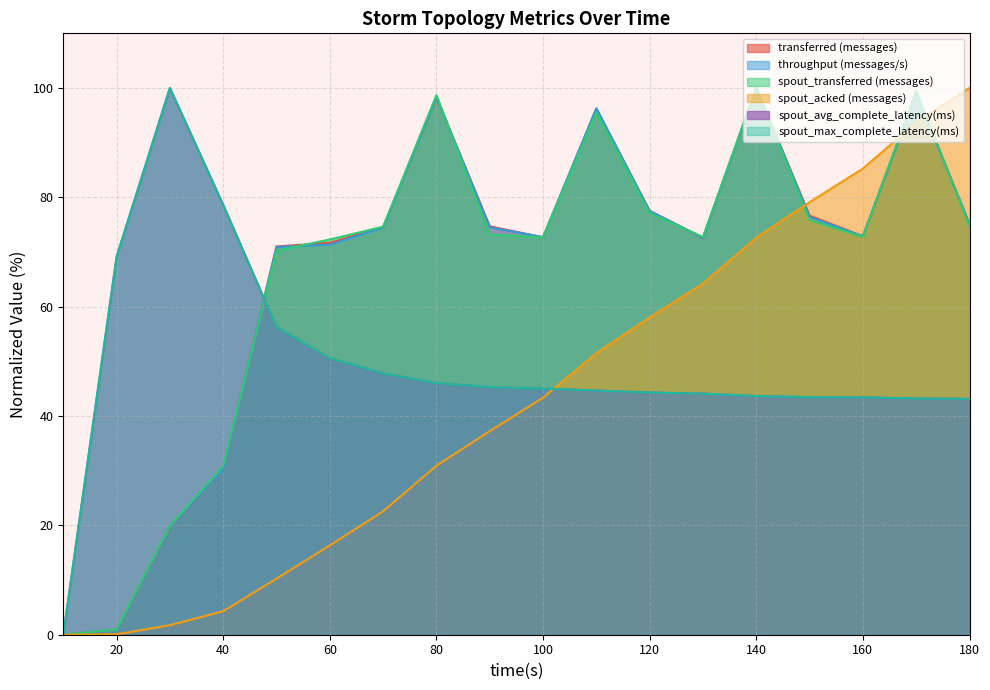

How many positive values does the throughput (messages/s) series have?

17